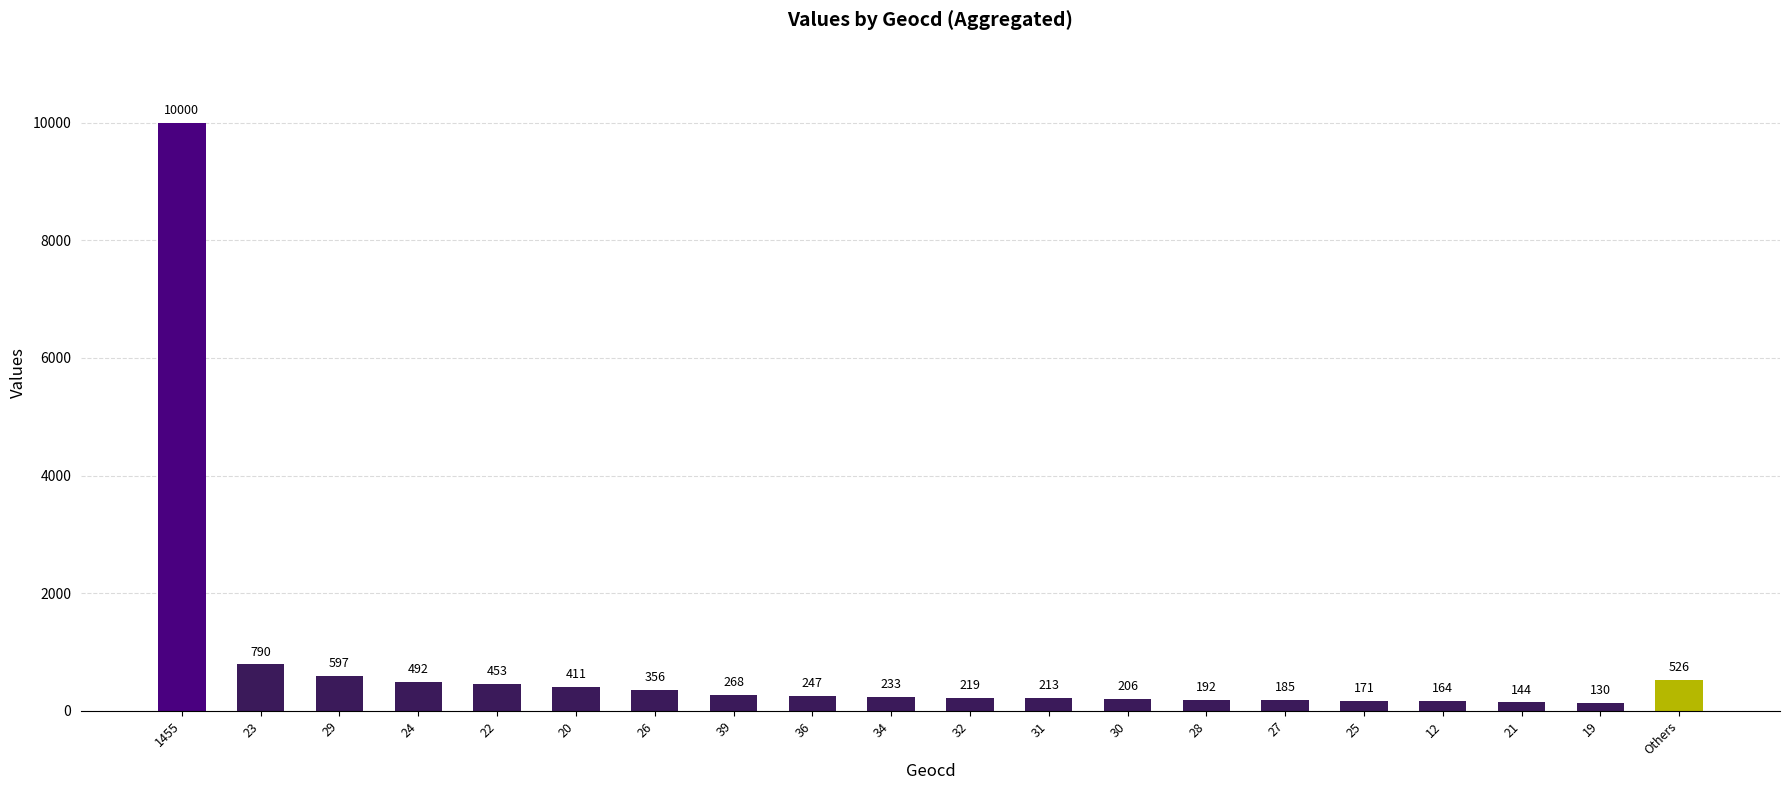

What is the minimum value shown in the chart?

130